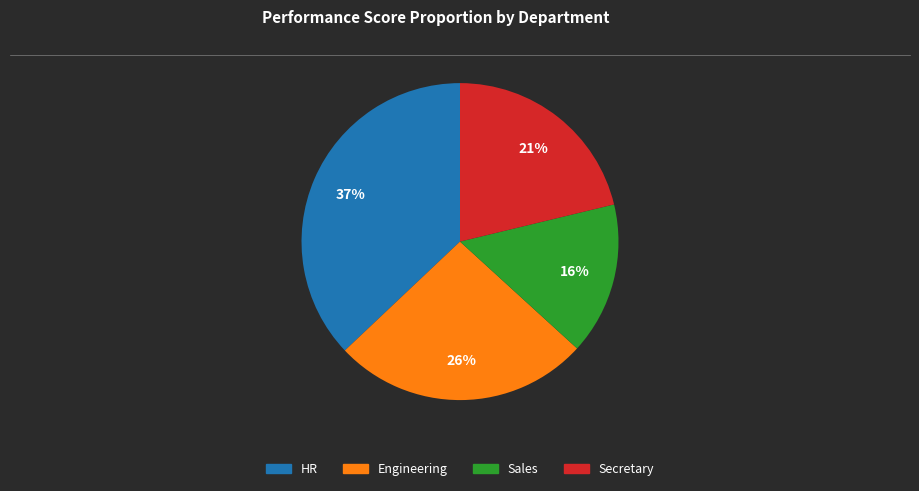

Is the sum of Secretary and HR greater than half?

Yes